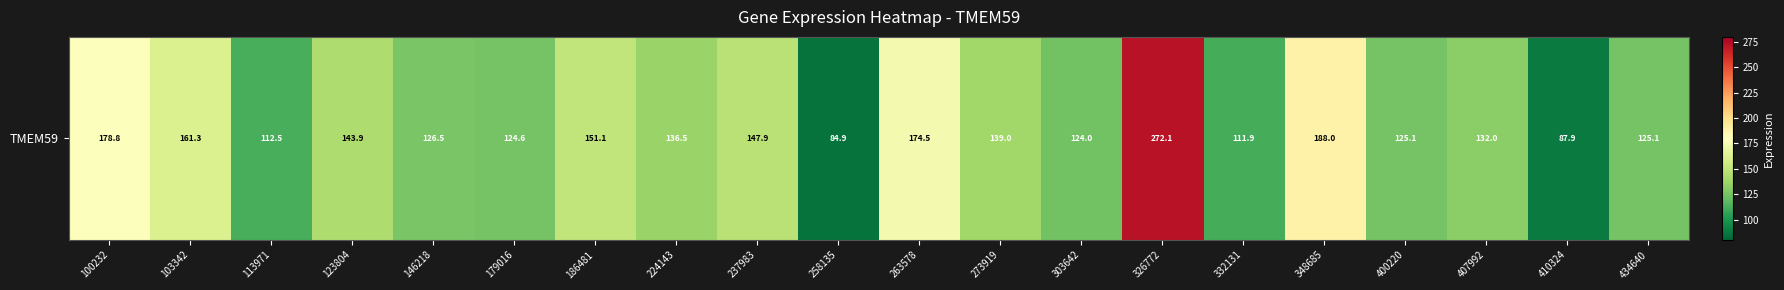

Reading left to right, what are all the values shown in this chart?

100232=178.8	103342=161.3	113971=112.5	123804=143.9	146218=126.5	179016=124.6	186481=151.1	224143=136.5	237983=147.9	258135=84.9	263578=174.5	273919=139.0	303642=124.0	326772=272.1	332131=111.9	348685=188.0	400220=125.1	407992=132.0	410324=87.9	434640=125.1